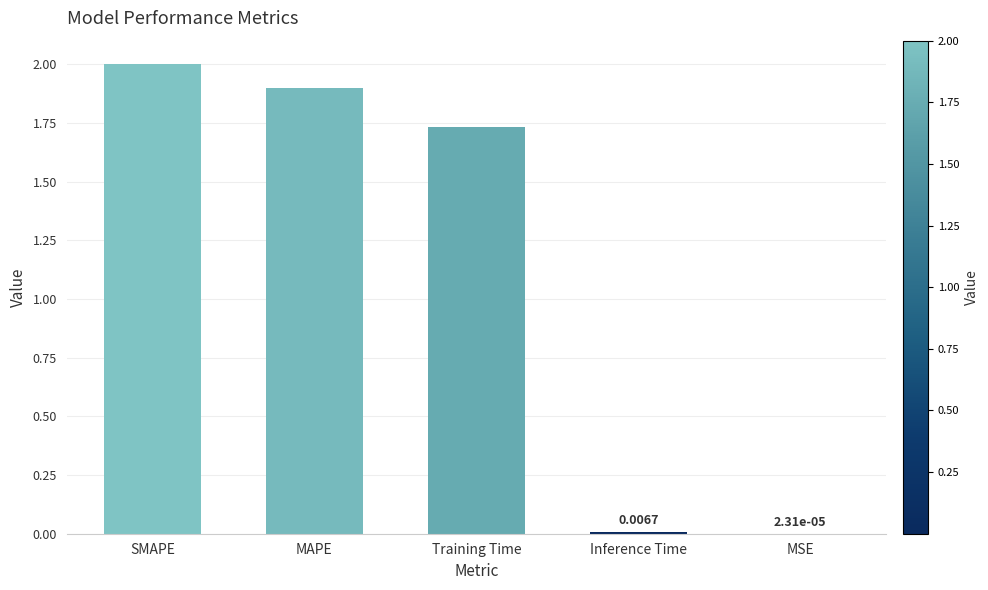

What is the greatest value displayed?

2.0